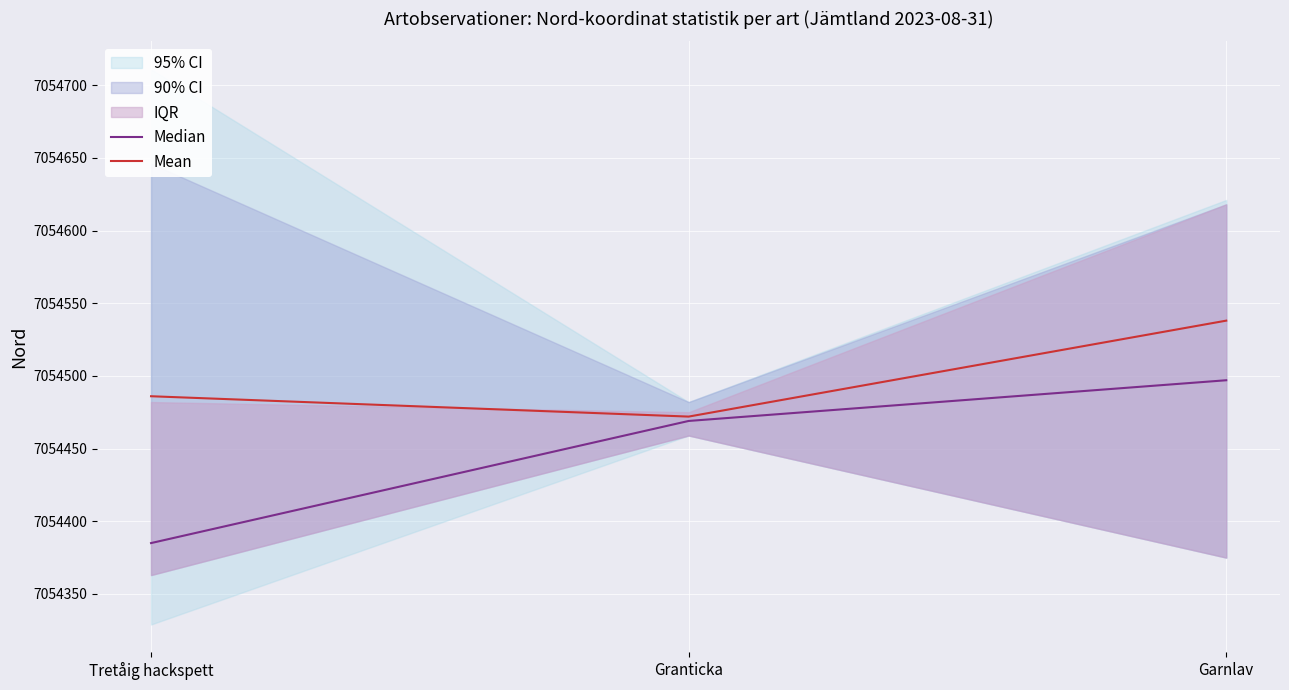

The value of Mean at Granticka is 7054472. True or false?

True